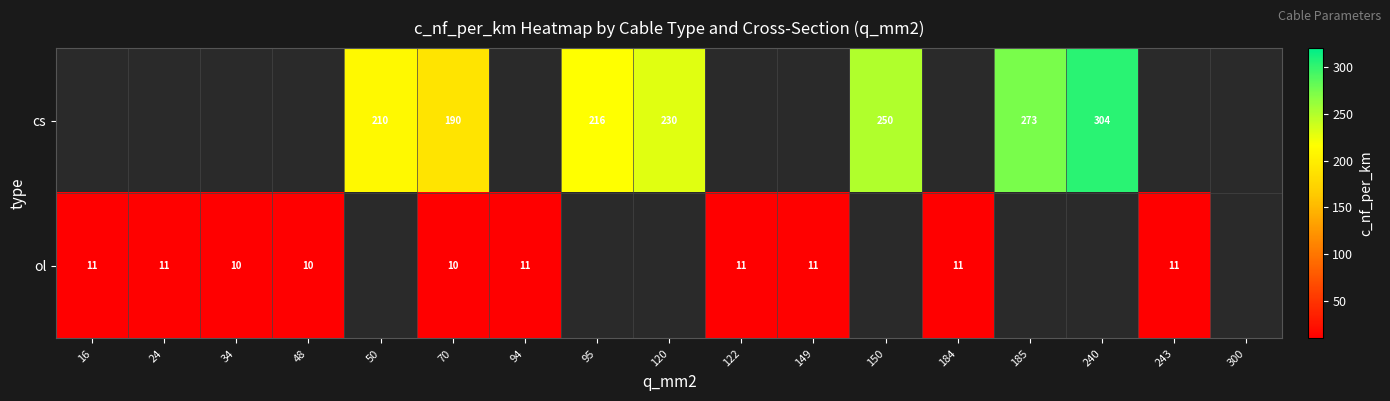

True or false: cs has a value of 273 at 185.

True